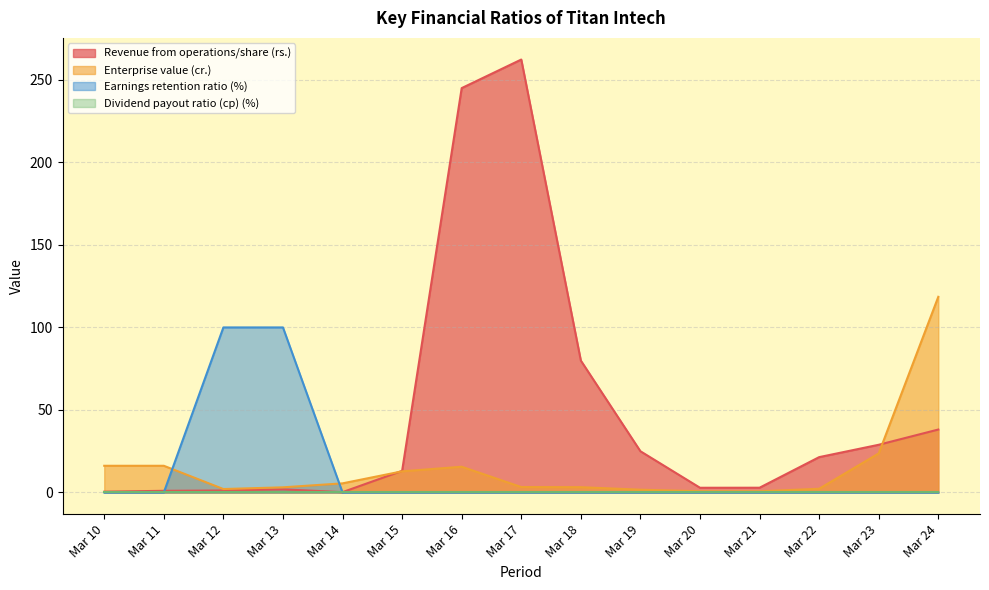

What is the difference between the maximum and minimum values in the Enterprise value (cr.) series?

117.8